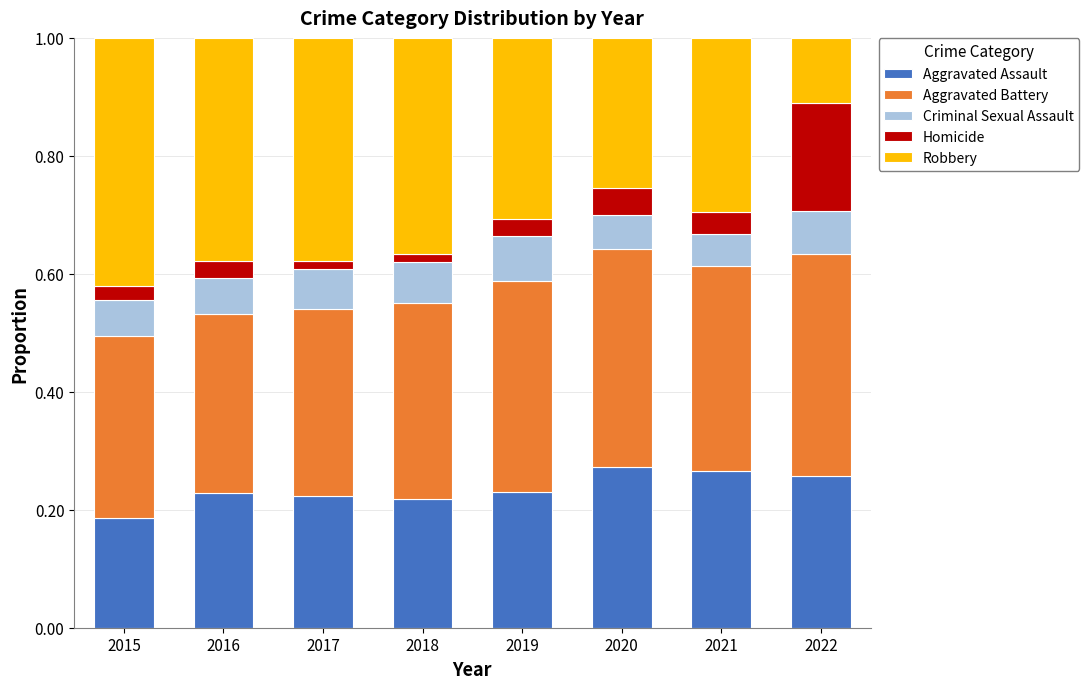

Does the chart contain stacked bars?

Yes